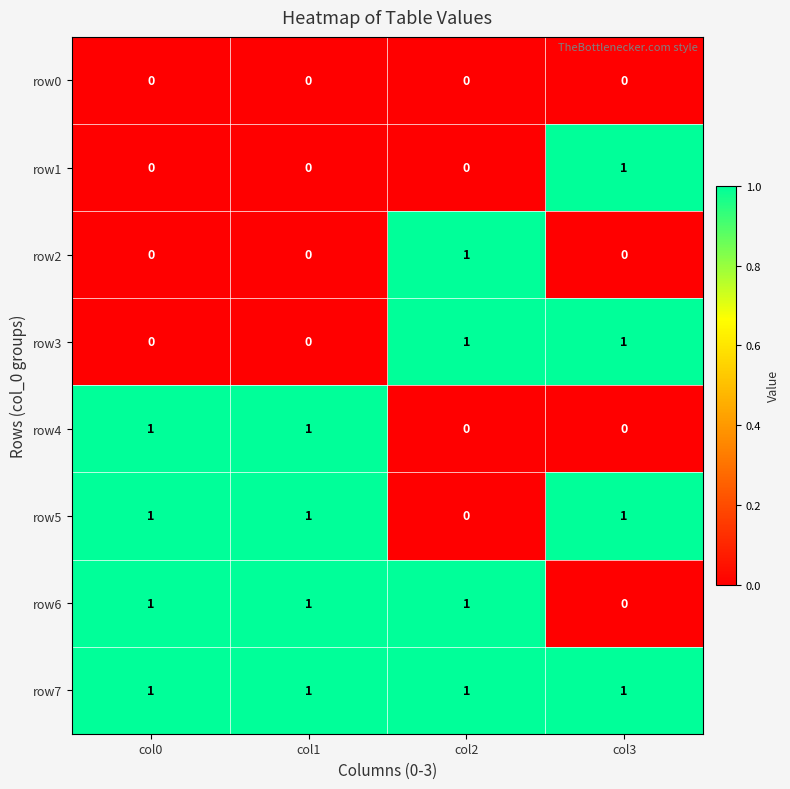

At how many categories does at least one series exceed 0?

4